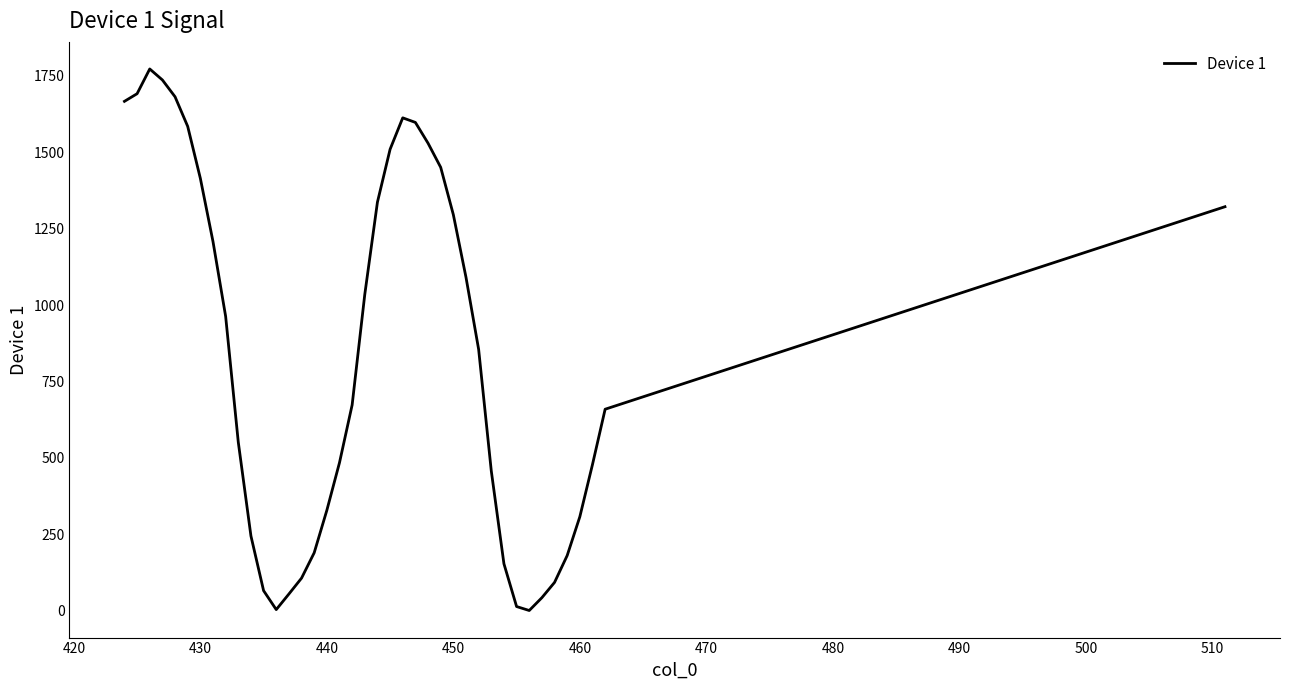

What is the difference between the maximum and minimum values?

1773